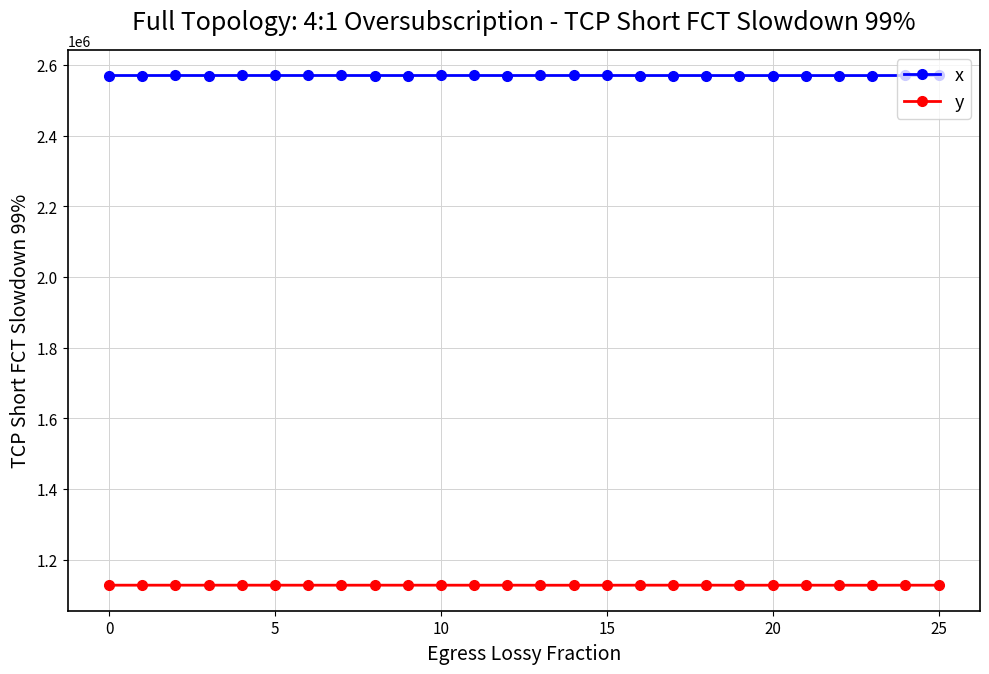

True or false: x and y cross at least once.

False